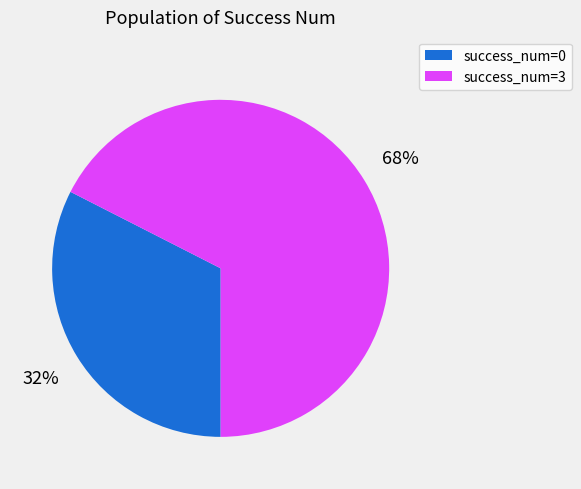

Is there a majority slice in this chart?

Yes